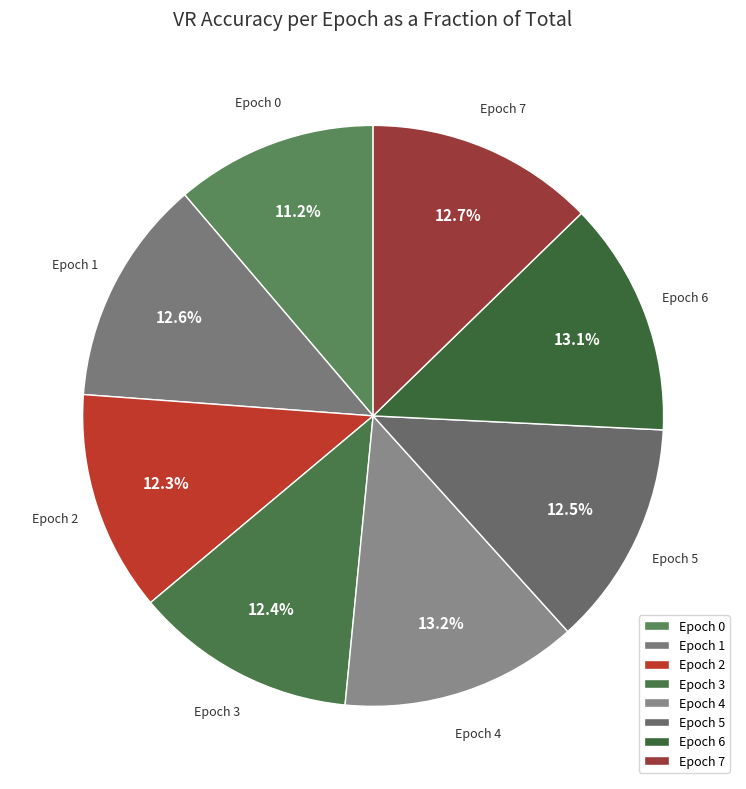

What percentage do Epoch 4 and Epoch 3 together represent?

25.6%